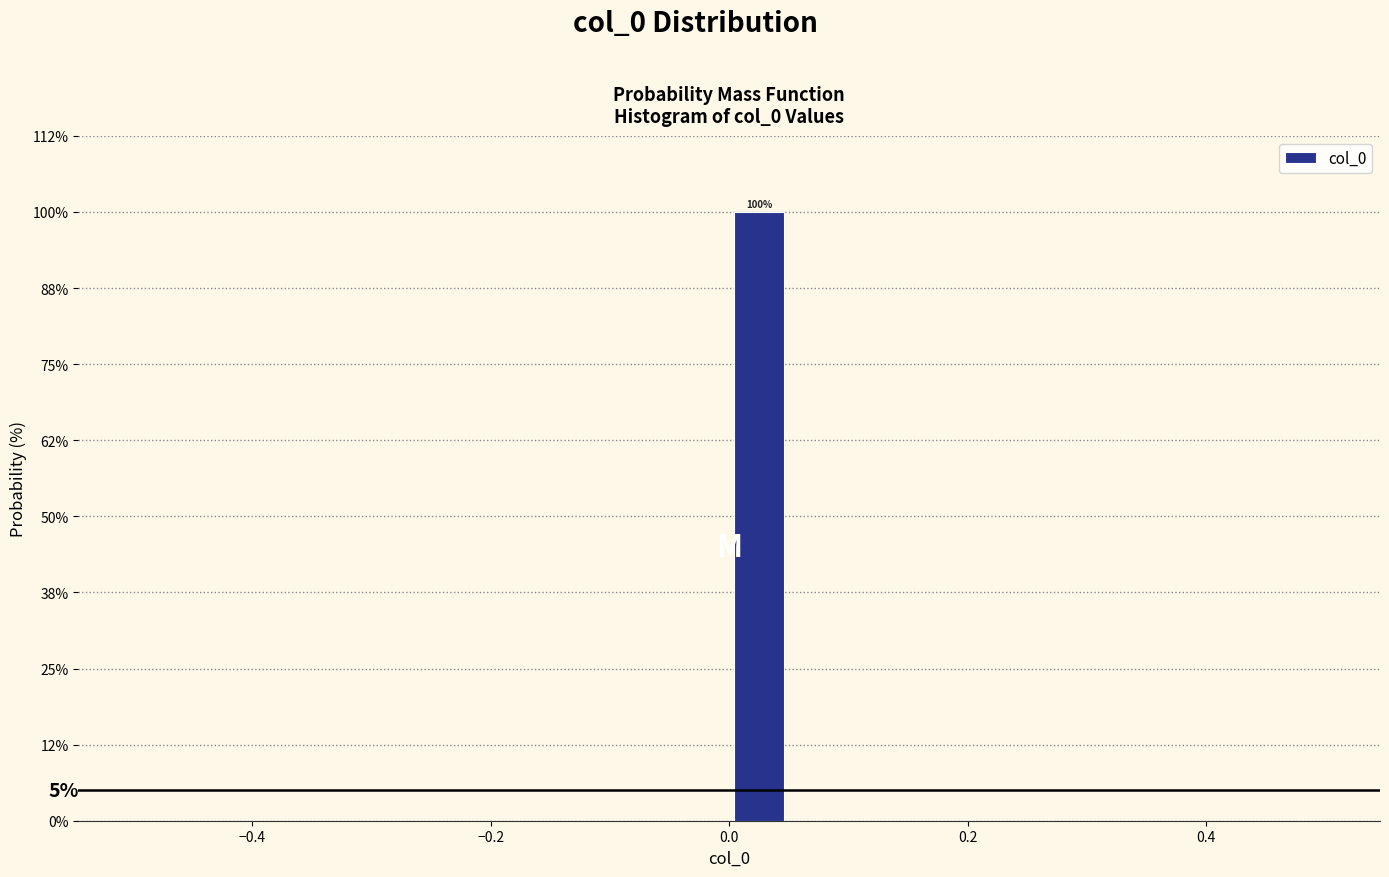

Read against the x-axis, roughly where is the centre of the tallest bar?

0.02